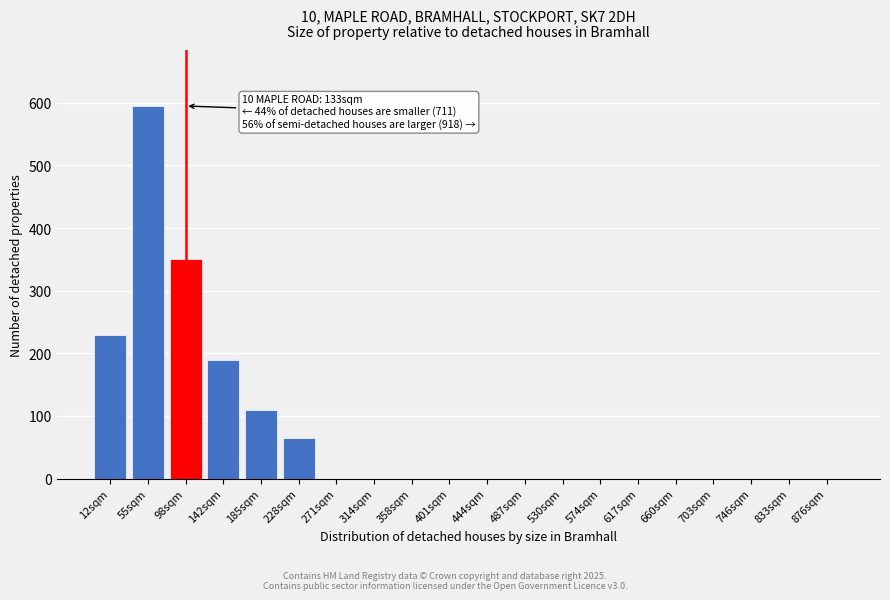

Reading left to right, transcribe all the data shown in this chart.

12sqm=230	55sqm=595	98sqm=350	142sqm=190	185sqm=110	228sqm=65	271sqm=0	314sqm=0	358sqm=0	401sqm=0	444sqm=0	487sqm=0	530sqm=0	574sqm=0	617sqm=0	660sqm=0	703sqm=0	746sqm=0	833sqm=0	876sqm=0